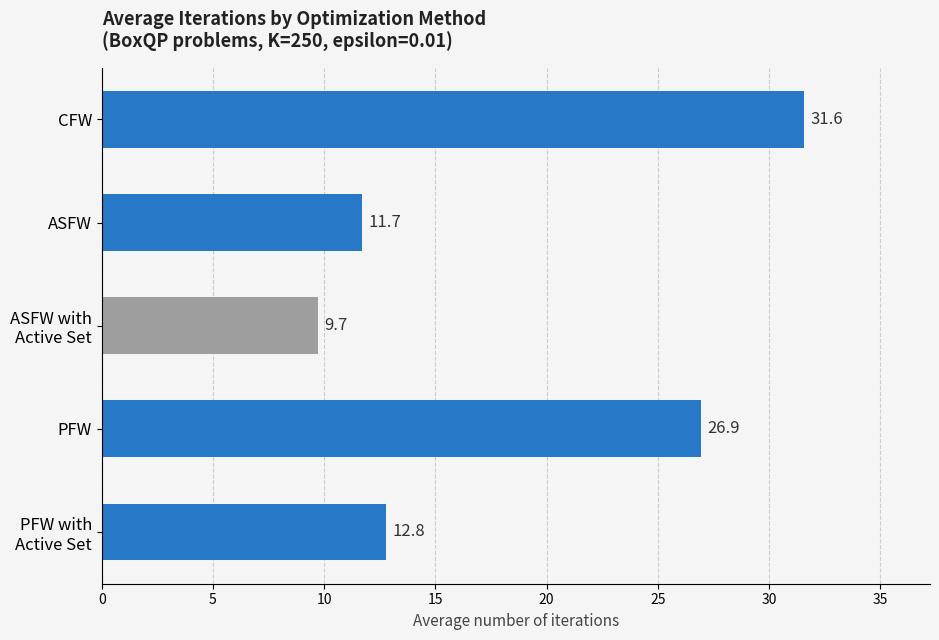

What is the label of the 4th bar from the bottom?

ASFW